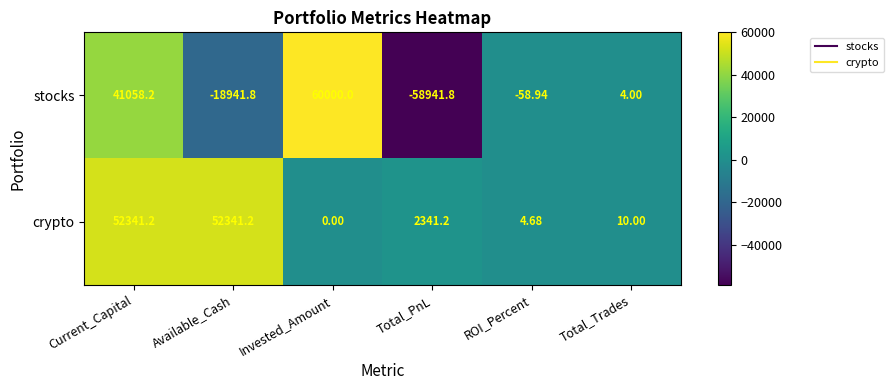

List the series in order of their peak value, lowest first.

crypto, stocks